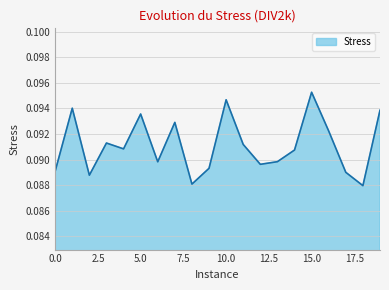

True or false: there are more than 2 points higher than both neighbors.

True